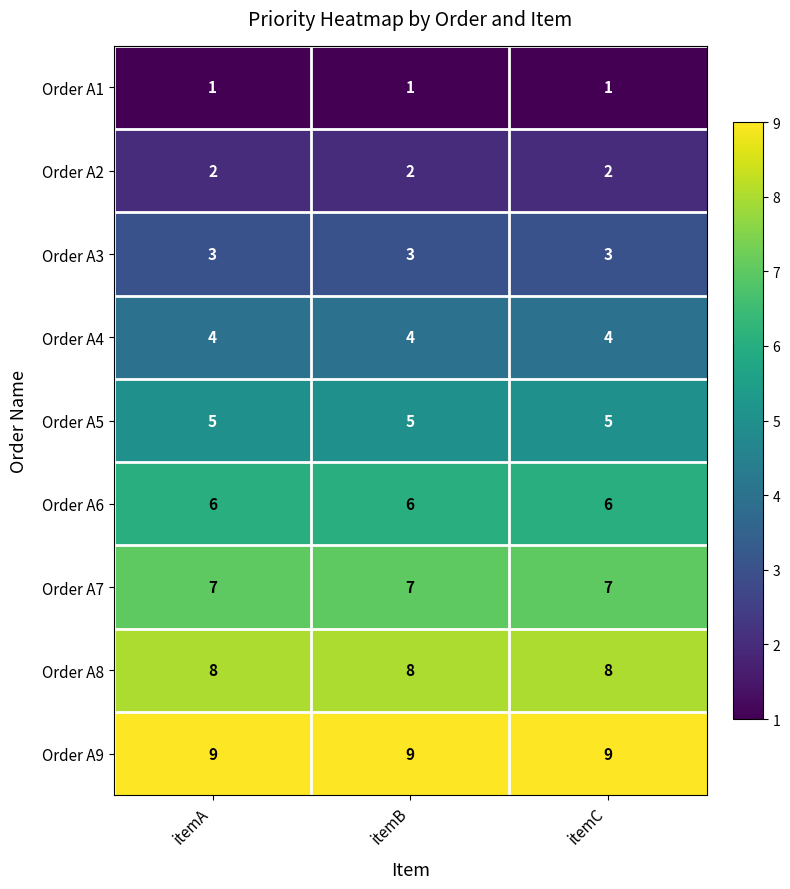

What is the spread (max minus min) of values at itemB?

8